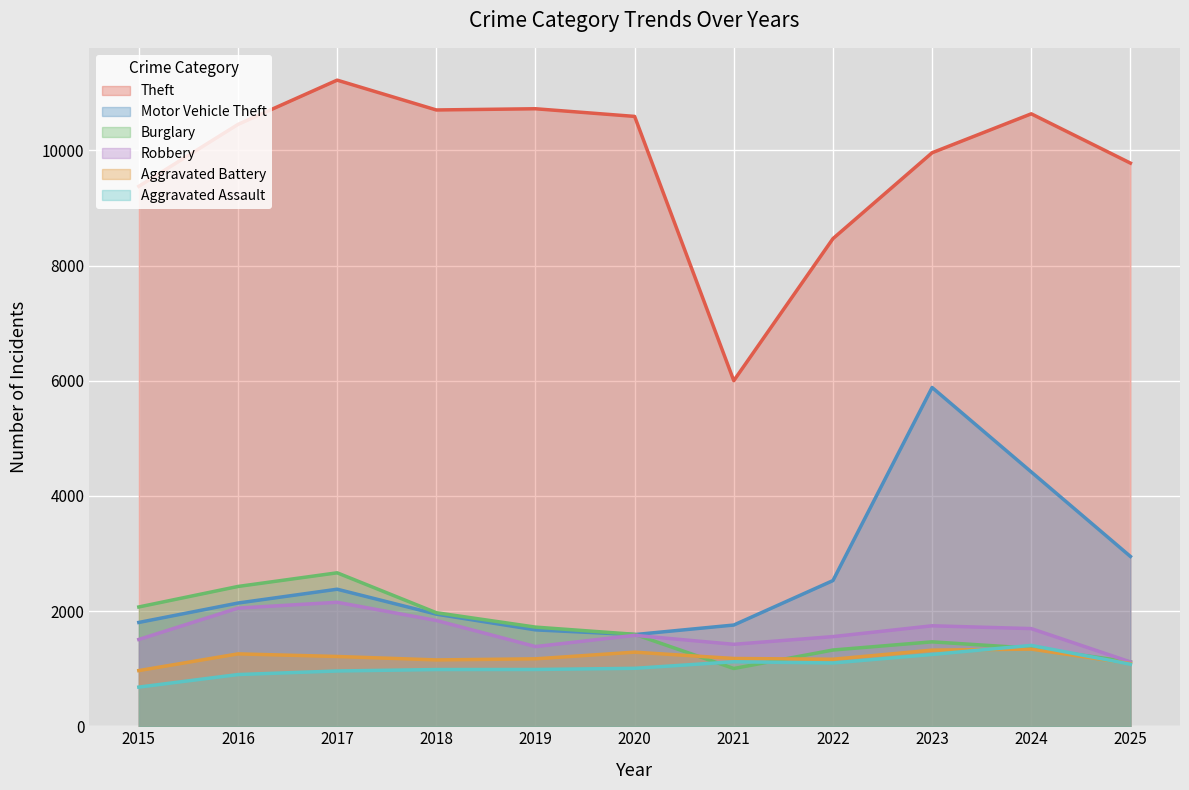

Reading left to right, extract all data points from this chart.

Theft: 9378	10453	11222	10704	10725	10592	6002	8469	9961	10637	9781
Motor Vehicle Theft: 1803	2140	2380	1947	1674	1592	1758	2530	5884	4417	2949
Burglary: 2072	2428	2665	1972	1722	1597	1003	1324	1466	1356	1118
Robbery: 1507	2052	2153	1837	1384	1579	1423	1557	1745	1696	1117
Aggravated Battery: 967	1257	1212	1152	1171	1287	1177	1164	1322	1340	1089
Aggravated Assault: 680	898	960	985	986	1006	1120	1099	1247	1404	1077